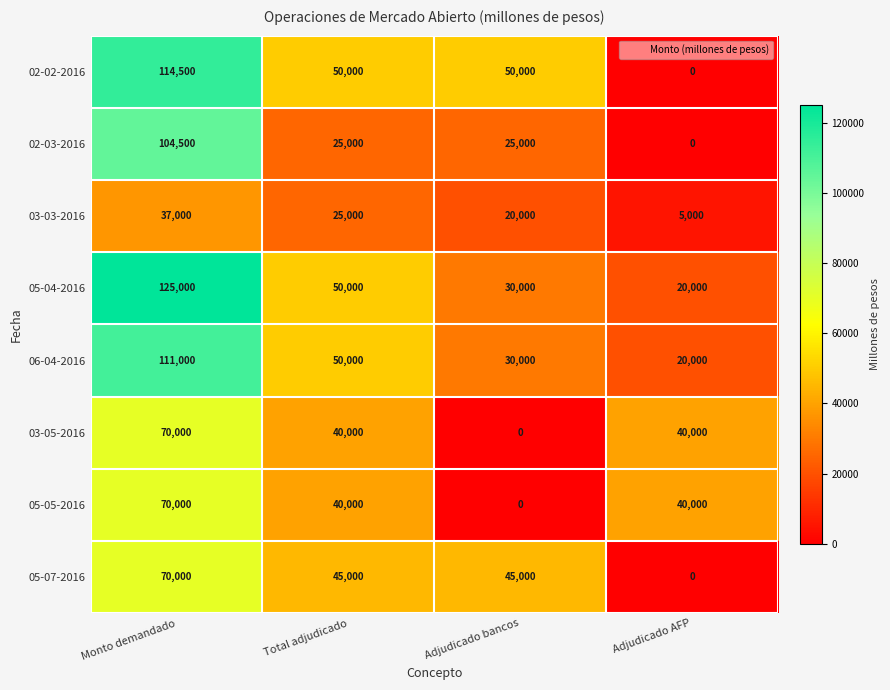

Rank the categories by 03-03-2016 value from lowest to highest.

Adjudicado AFP, Adjudicado bancos, Total adjudicado, Monto demandado